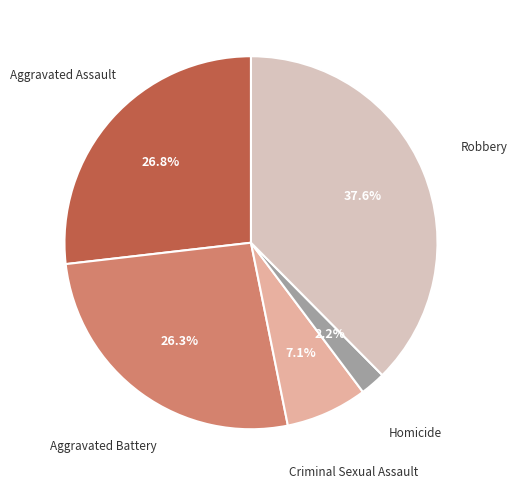

How many slices are in this pie chart?

5